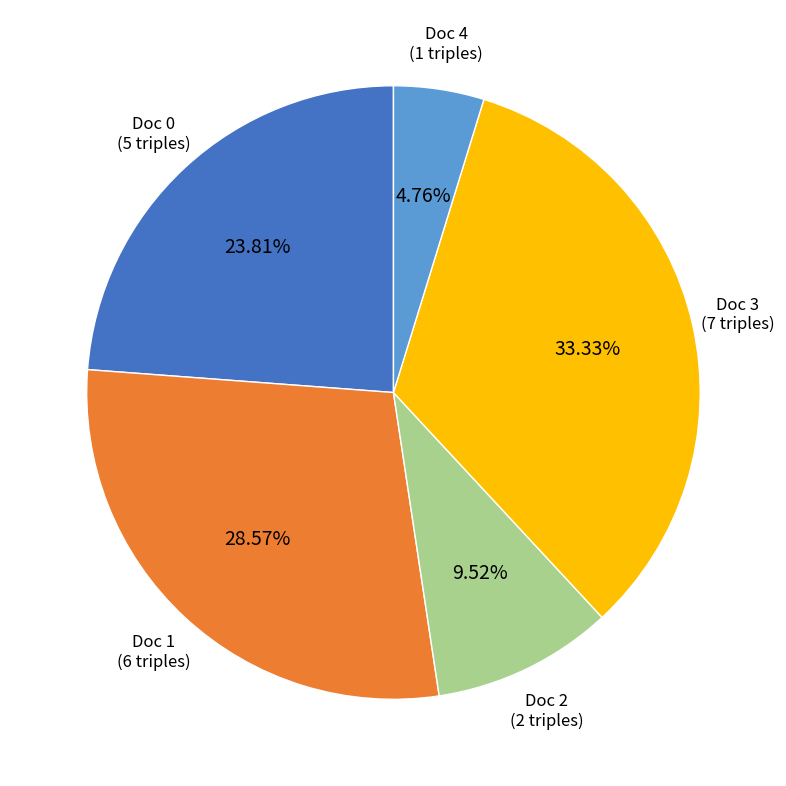

Does any single category account for the majority?

No